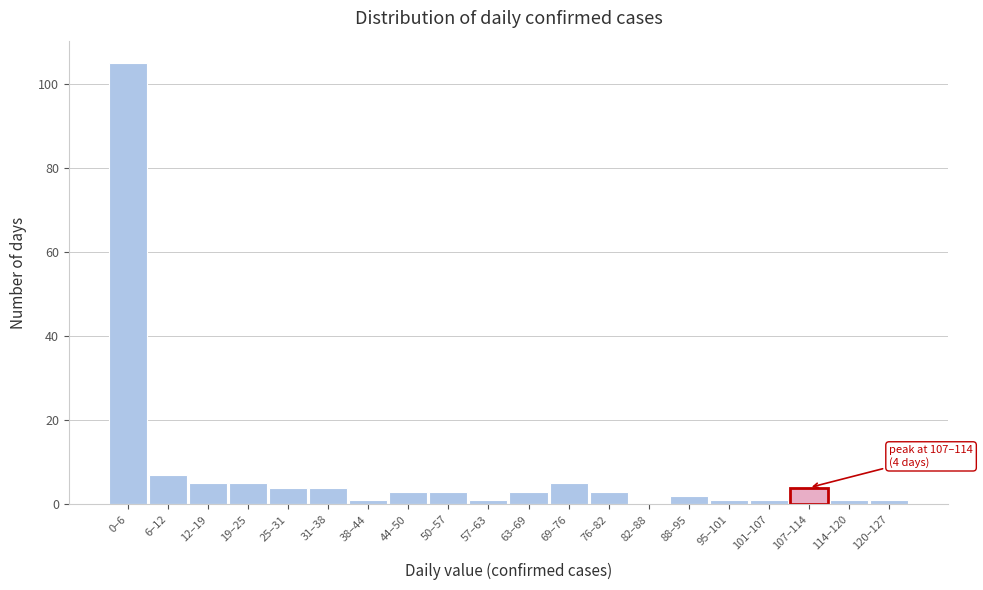

Reading left to right, extract all data points from this chart.

0–6=105	6–12=7	12–19=5	19–25=5	25–31=4	31–38=4	38–44=1	44–50=3	50–57=3	57–63=1	63–69=3	69–76=5	76–82=3	82–88=0	88–95=2	95–101=1	101–107=1	107–114=4	114–120=1	120–127=1